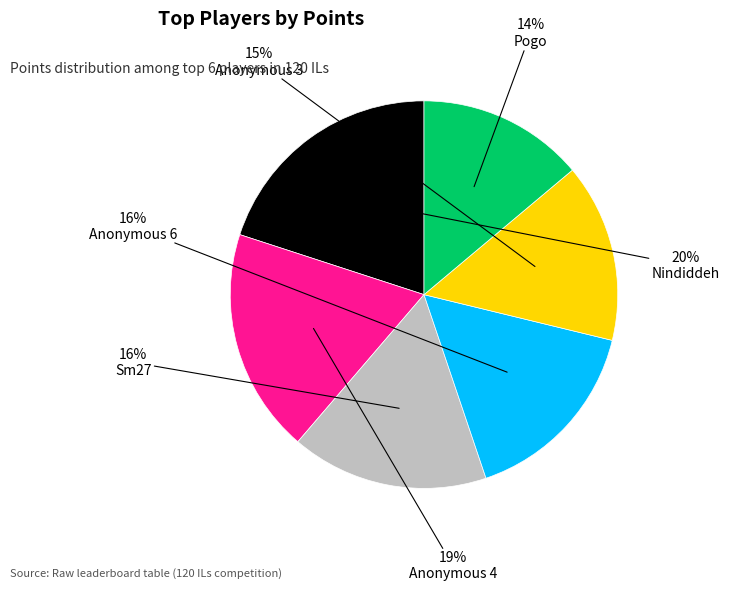

Is there any slice that represents more than half of the pie?

No